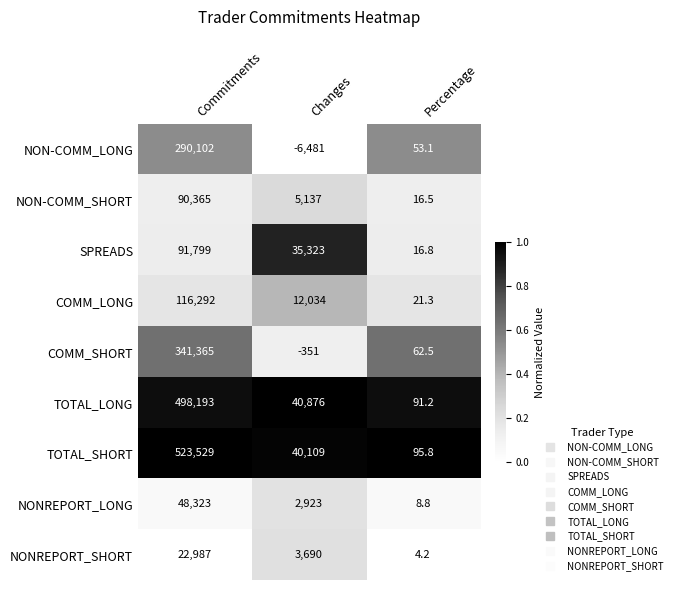

Between Commitments and Percentage, which series saw the biggest shift?

TOTAL_SHORT